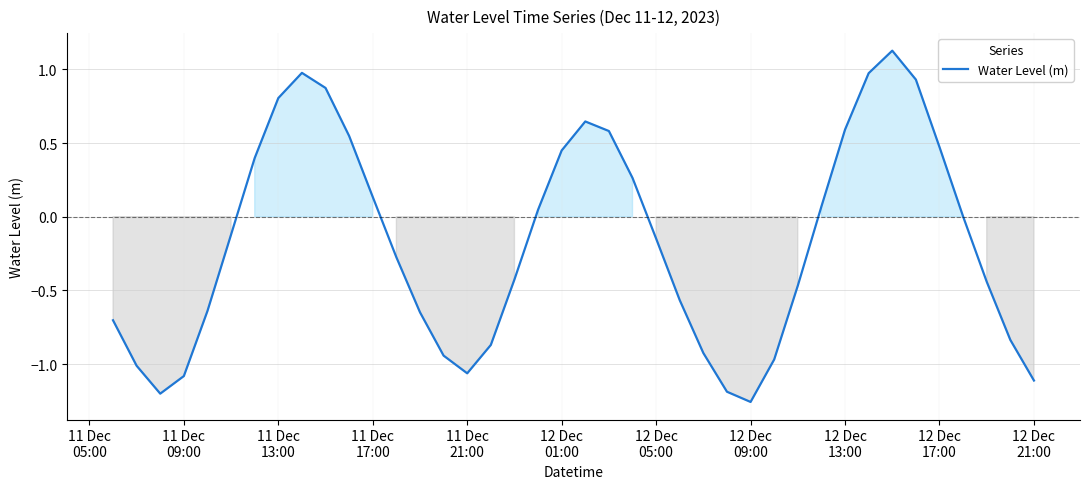

How many lines are shown in the chart?

1